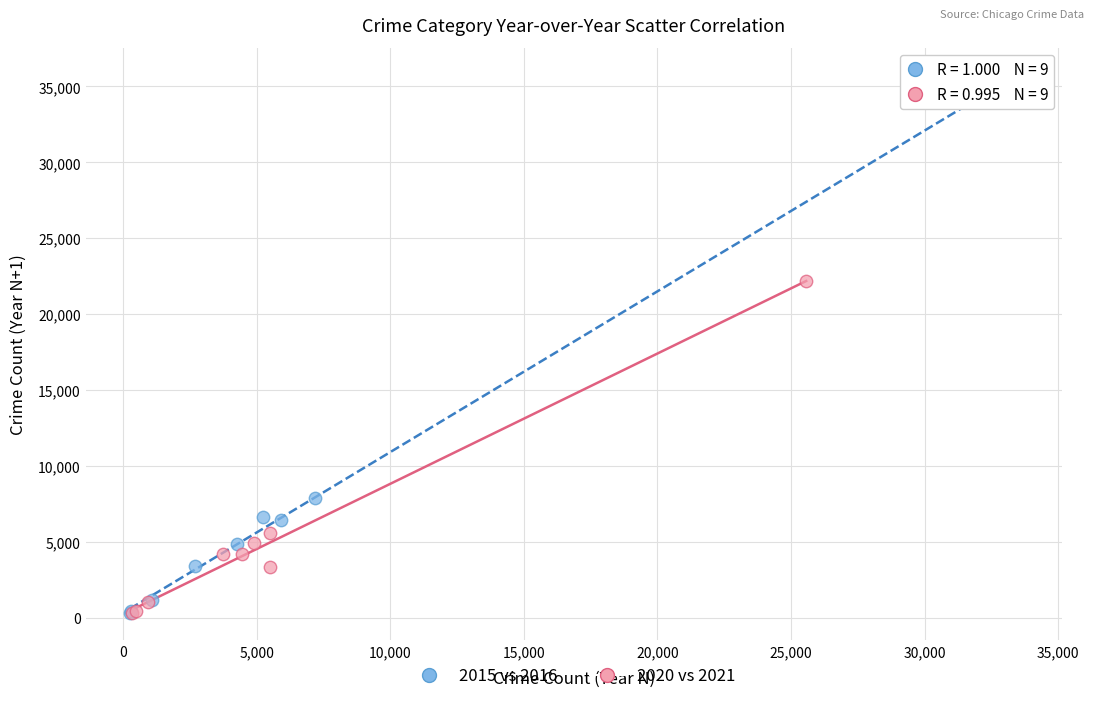

Which series reaches the maximum Y coordinate?

2015 vs 2016